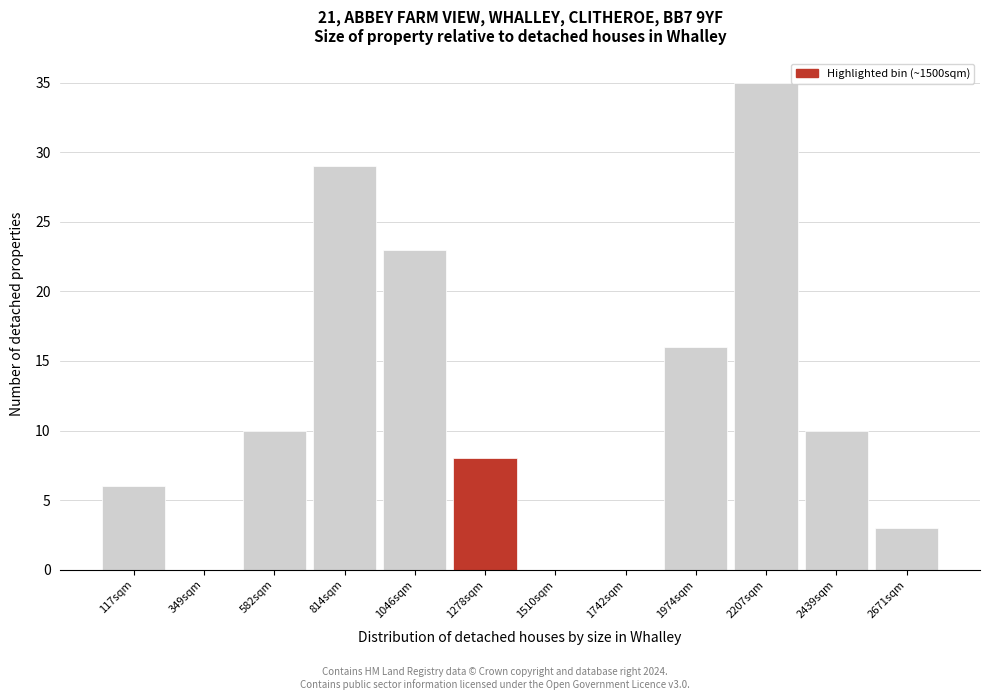

Reading right to left, extract all data points from this chart.

2671sqm=3	2439sqm=10	2207sqm=35	1974sqm=16	1742sqm=0	1510sqm=0	1278sqm=8	1046sqm=23	814sqm=29	582sqm=10	349sqm=0	117sqm=6